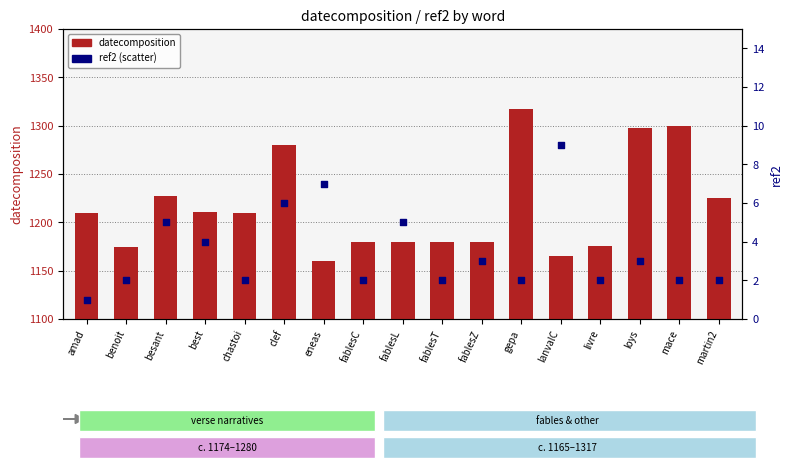

Which series reaches the maximum Y coordinate?

datecomposition